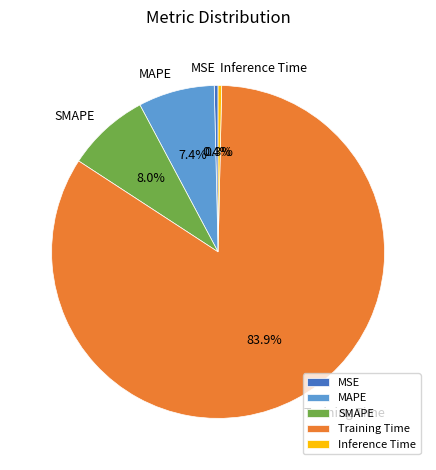

Which category has the biggest portion of the pie?

Training Time